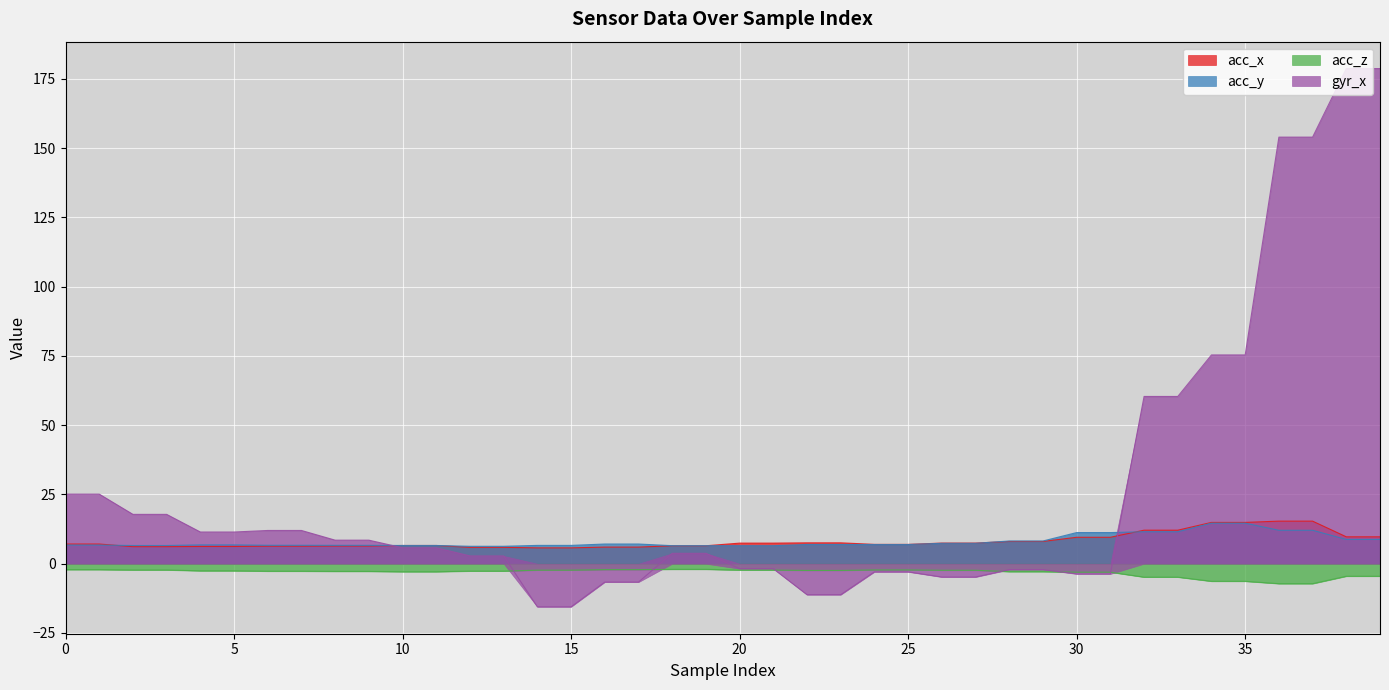

True or false: acc_x and acc_z cross at least once.

False